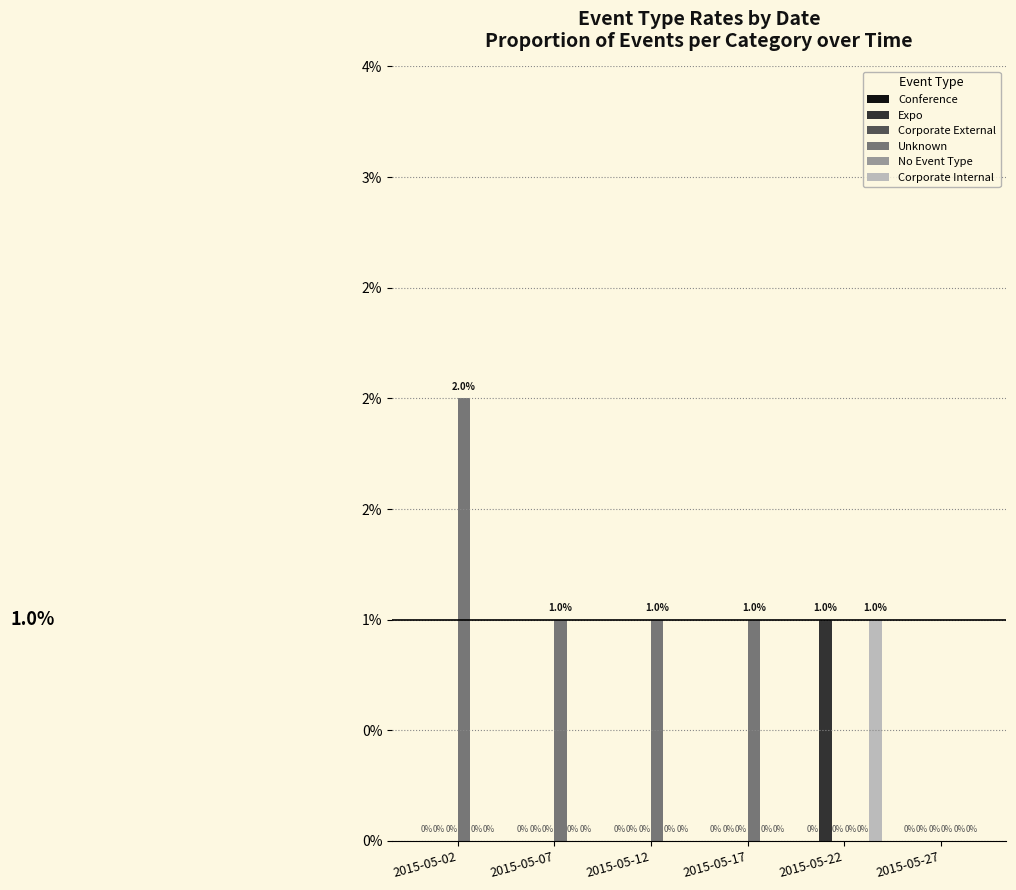

Rank the series by their maximum value, from lowest to highest.

Conference, Corporate External, No Event Type, Expo, Corporate Internal, Unknown